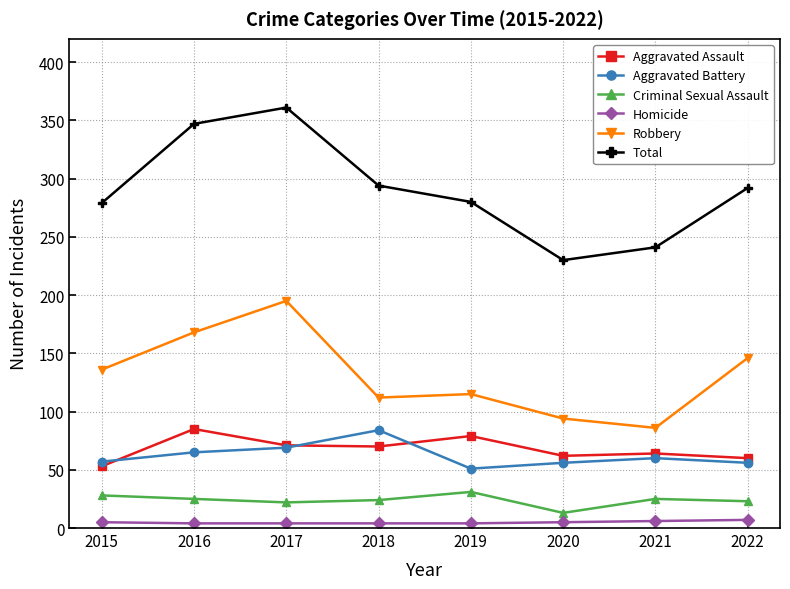

What is the total value across all series at 2022?

584